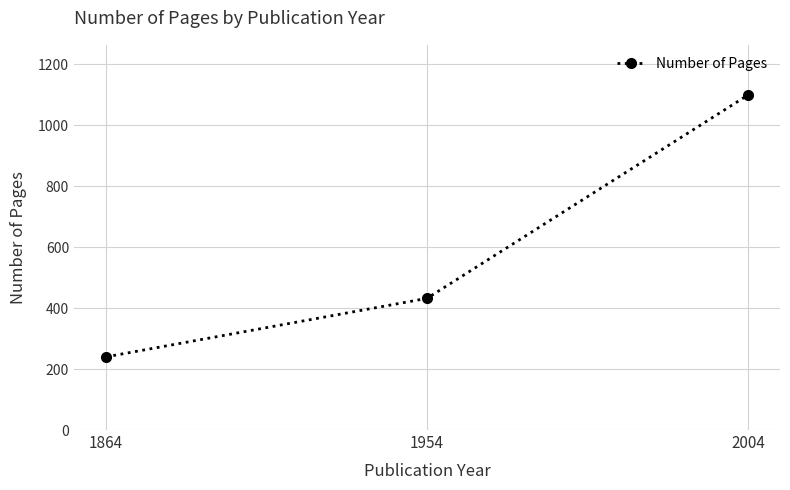

Reading right to left, extract all data points from this chart.

2004=1099	1954=432	1864=240